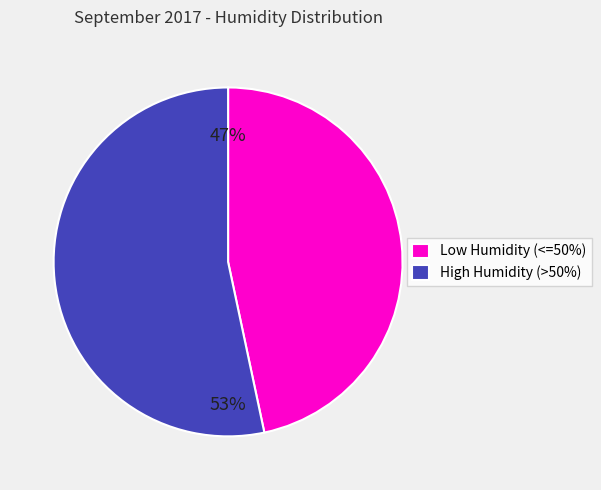

Combined, do High Humidity (>50%) and Low Humidity (<=50%) account for over 50%?

Yes